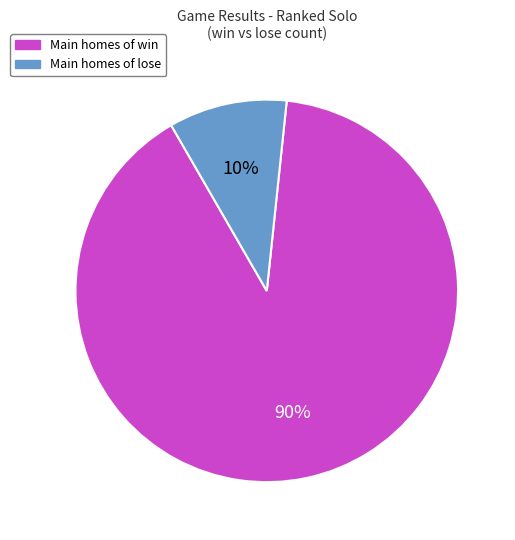

Does any single category account for the majority?

Yes